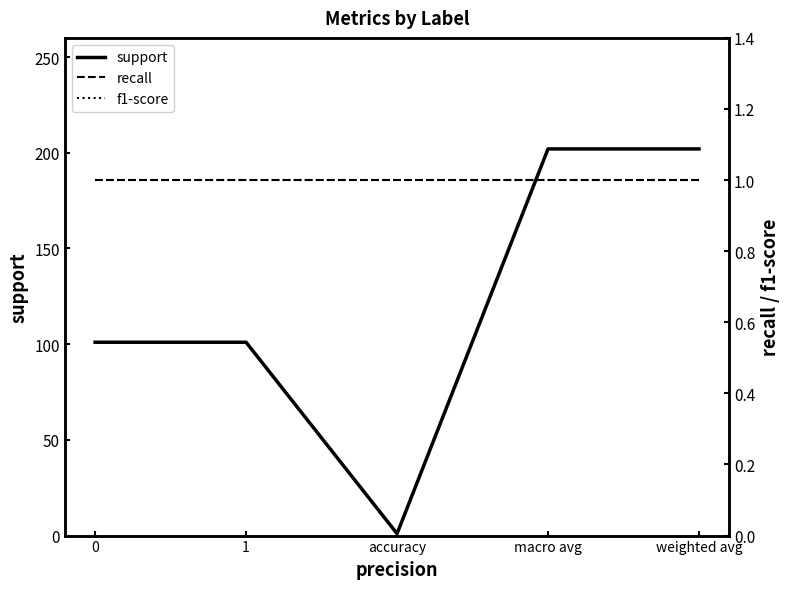

True or false: support has more than 0 points higher than both neighbors.

False